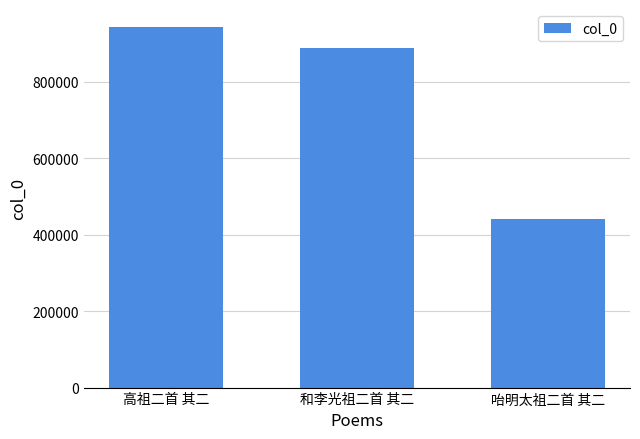

Where does the data first go above 889146?

高祖二首 其二